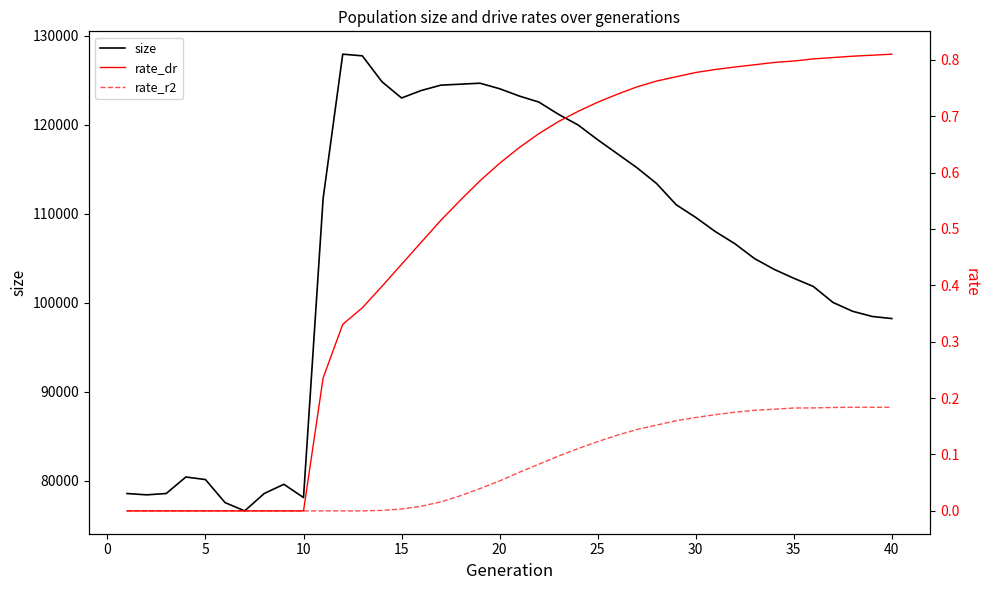

What are all the series names shown in the legend?

size, rate_dr, rate_r2